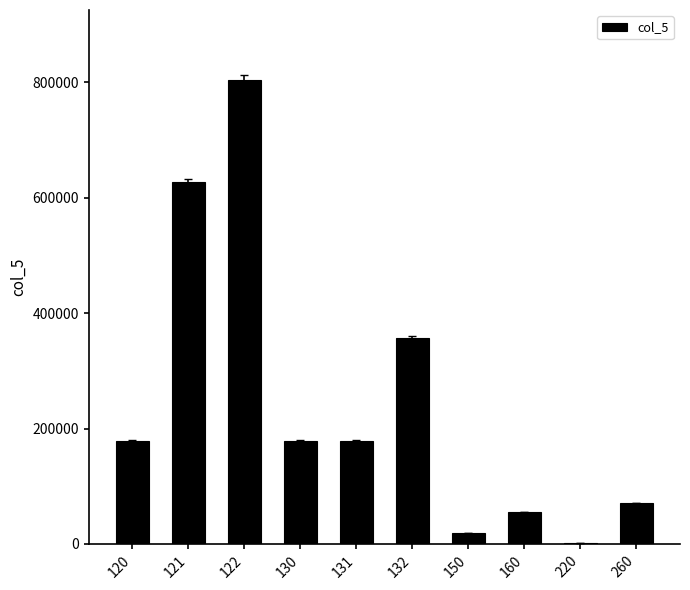

What is the maximum value shown in the chart?

804678.0